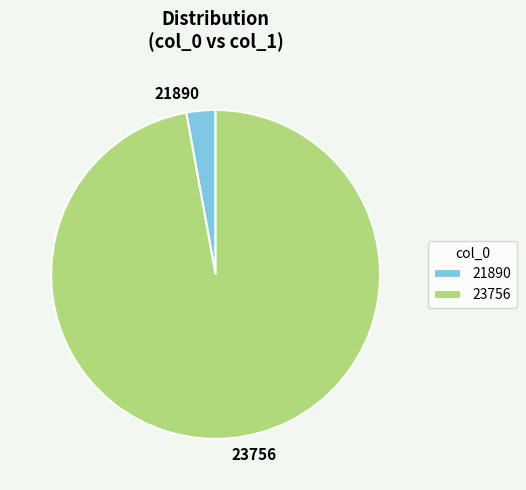

Which has a higher value, 21890 or 23756?

23756